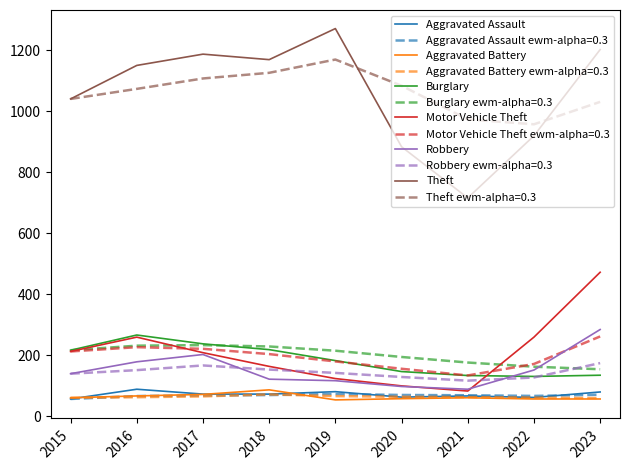

What is the highest value of the Motor Vehicle Theft series?

472.0